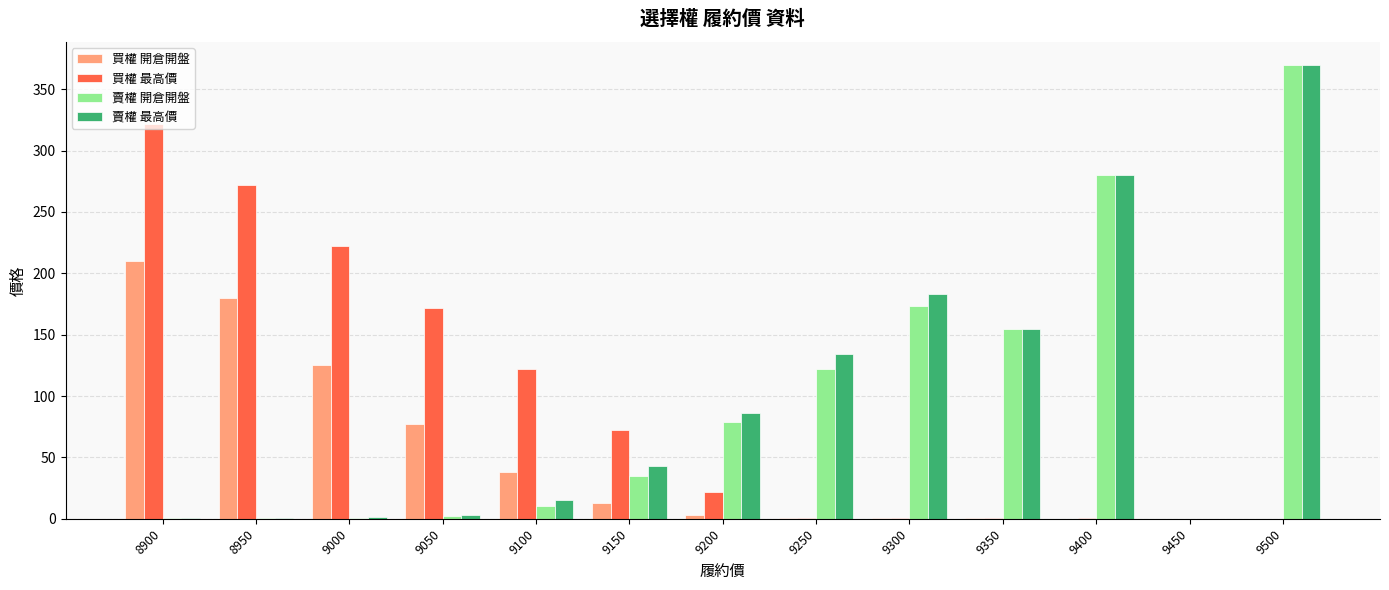

The value of 買權 最高價 at 9100 is 122.0. True or false?

True